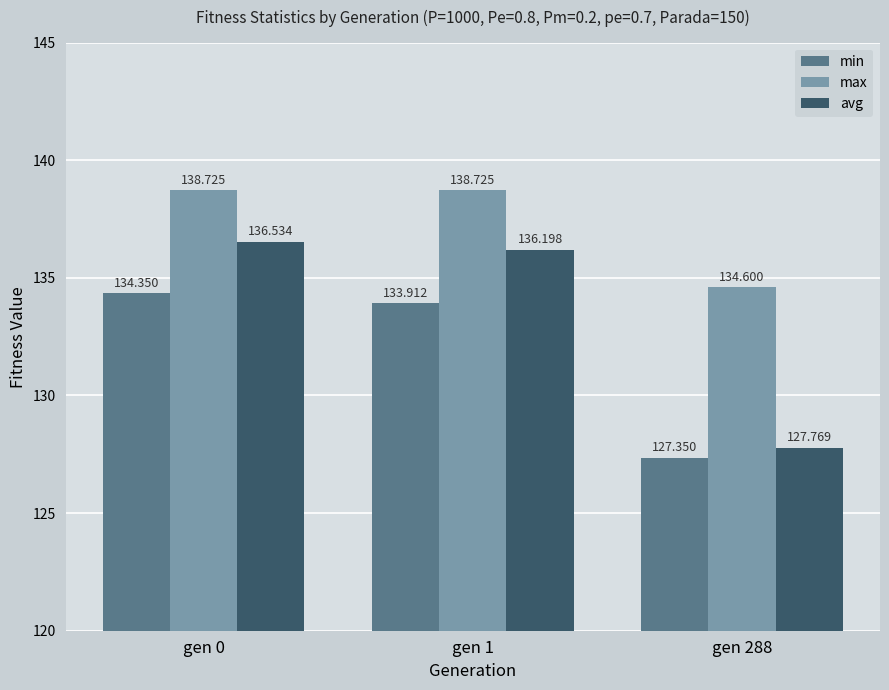

List the series in order of their overall mean, lowest first.

min, avg, max